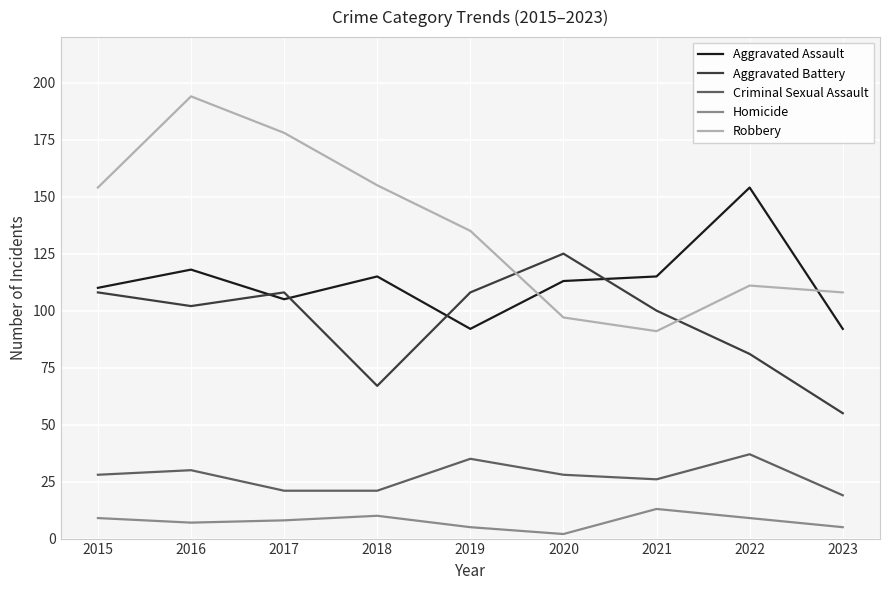

The value of Aggravated Battery at 2019 is 108. True or false?

True